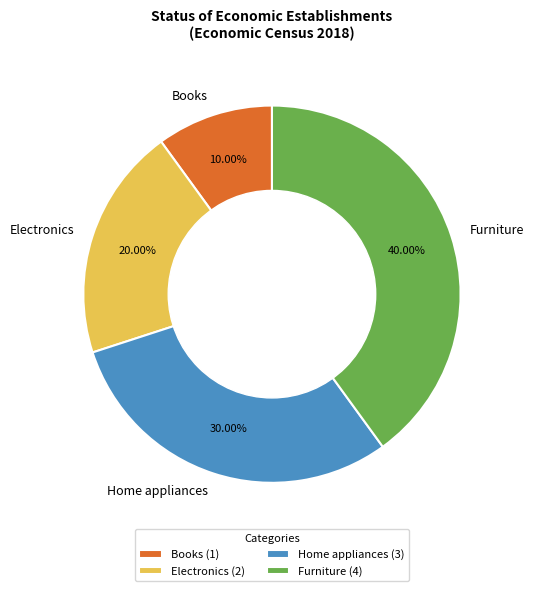

To the nearest percent, what portion does Books represent?

10%